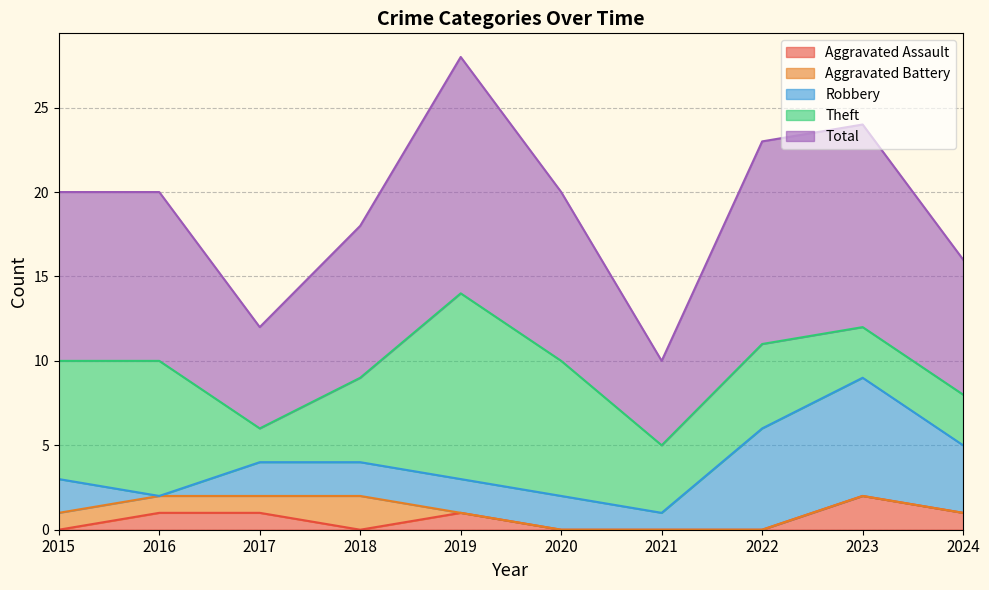

Count the Aggravated Assault values in the range 0 to 1.

9